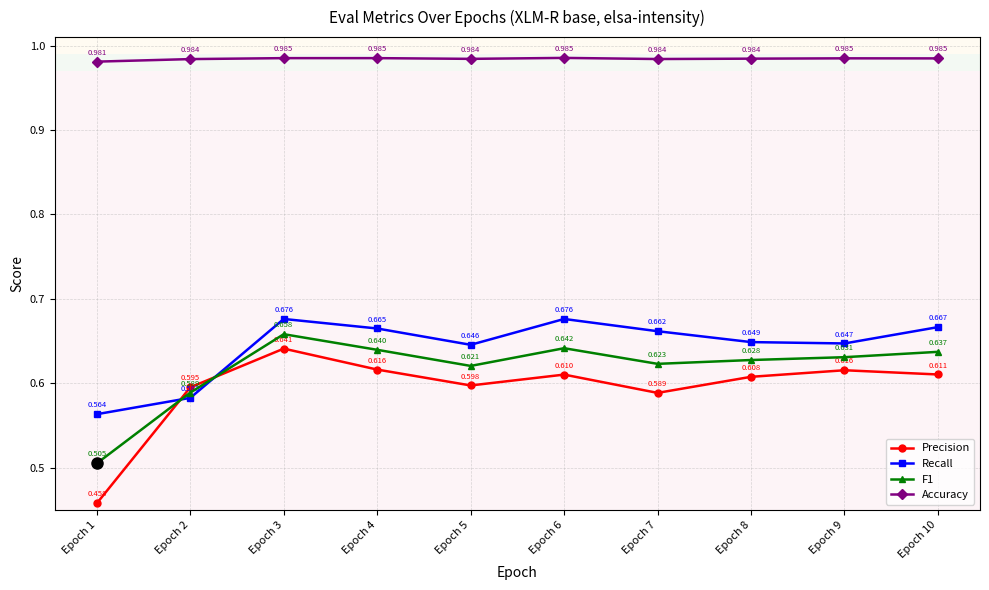

Which category has the lowest value in the Precision series?

Epoch 1